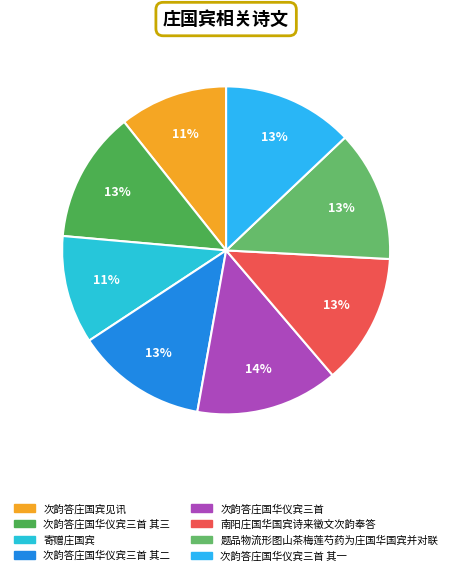

What is the total percentage of 次韵答庄国华仪宾三首 and 次韵答庄国宾见讯?

24.7%